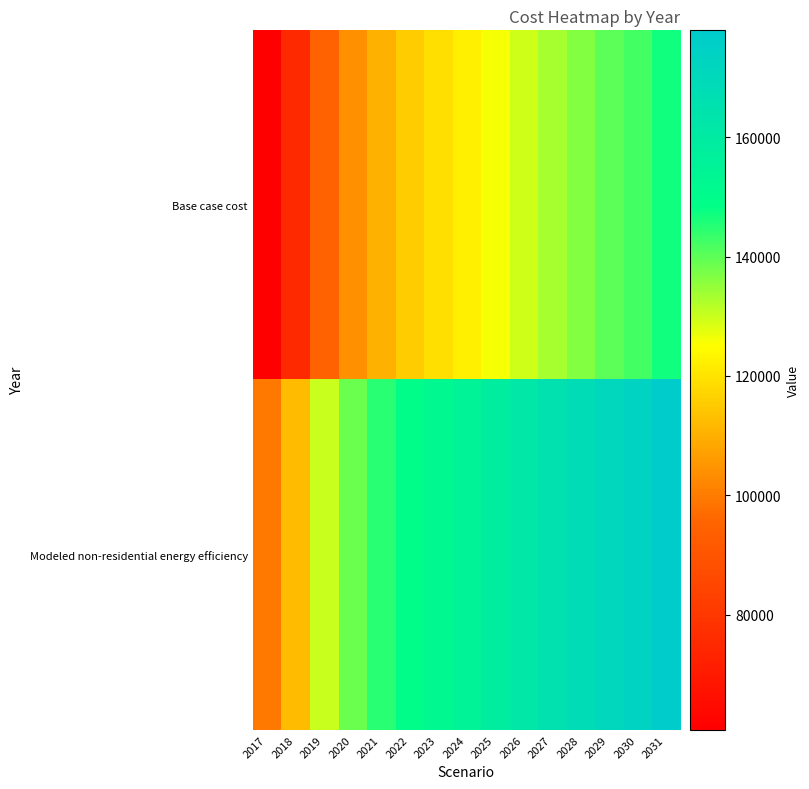

Reading left to right, extract all data points from this chart.

Base case cost: 2017=60673.9	2018=74902.0	2019=94719.6	2020=103866.3	2021=110472.2	2022=115553.6	2023=119110.6	2024=122159.5	2025=125716.5	2026=129781.7	2027=133338.7	2028=136387.6	2029=139944.6	2030=142485.3	2031=147058.6
Modeled non-residential energy efficiency: 2017=99243.0	2018=112201.8	2019=130251.6	2020=138582.2	2021=144598.8	2022=149227.0	2023=152466.7	2024=155243.5	2025=158483.3	2026=162185.8	2027=165425.5	2028=168202.4	2029=171442.1	2030=173756.1	2031=177921.5